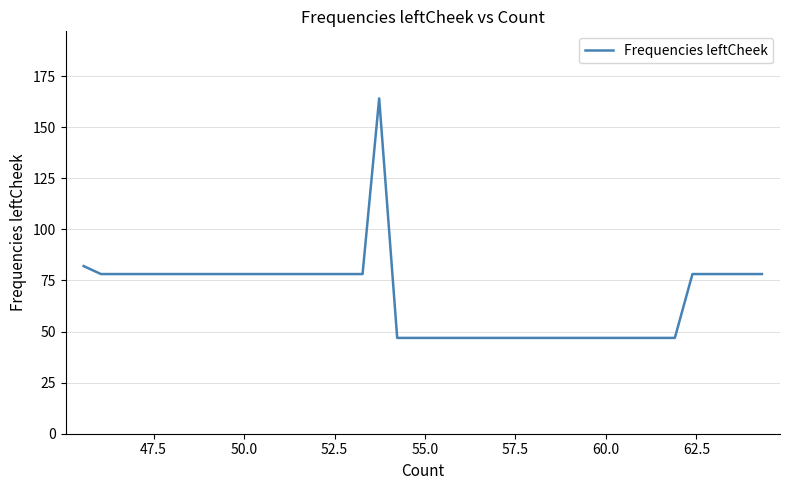

Reading left to right, what are all the values shown in this chart?

82.0	78.1	78.1	78.1	78.1	78.1	78.1	78.1	78.1	78.1	78.1	78.1	78.1	78.1	78.1	78.1	78.1	164.1	46.9	46.9	46.9	46.9	46.9	46.9	46.9	46.9	46.9	46.9	46.9	46.9	46.9	46.9	46.9	46.9	46.9	78.1	78.1	78.1	78.1	78.1